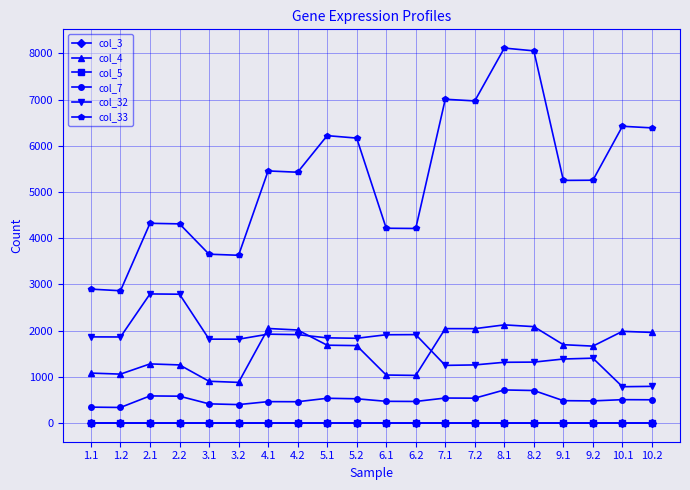

What is the label of the 12th point from the right?

5.1